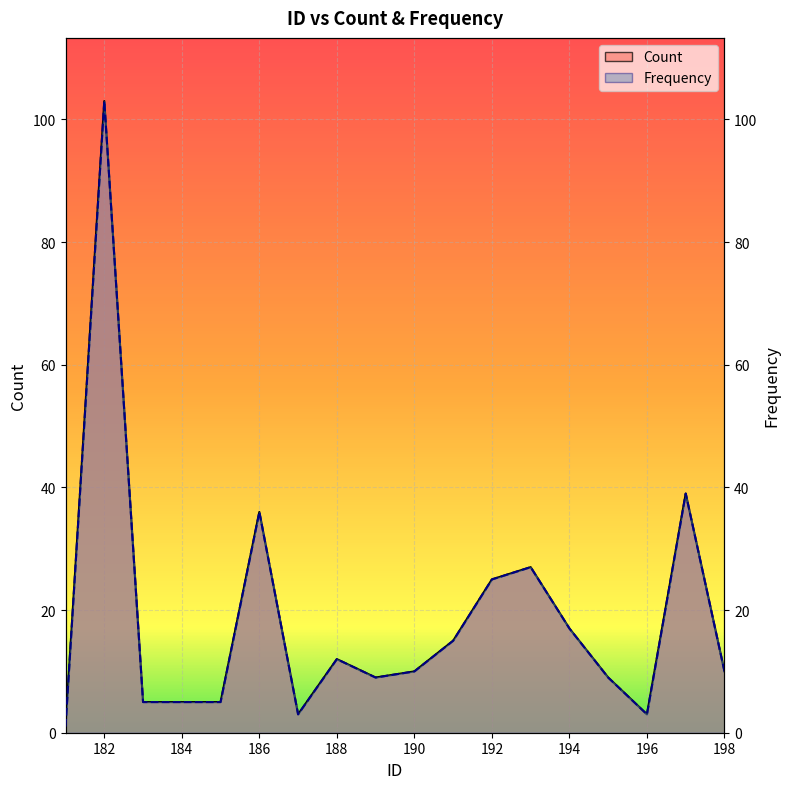

Which series has the largest total across all categories?

Count